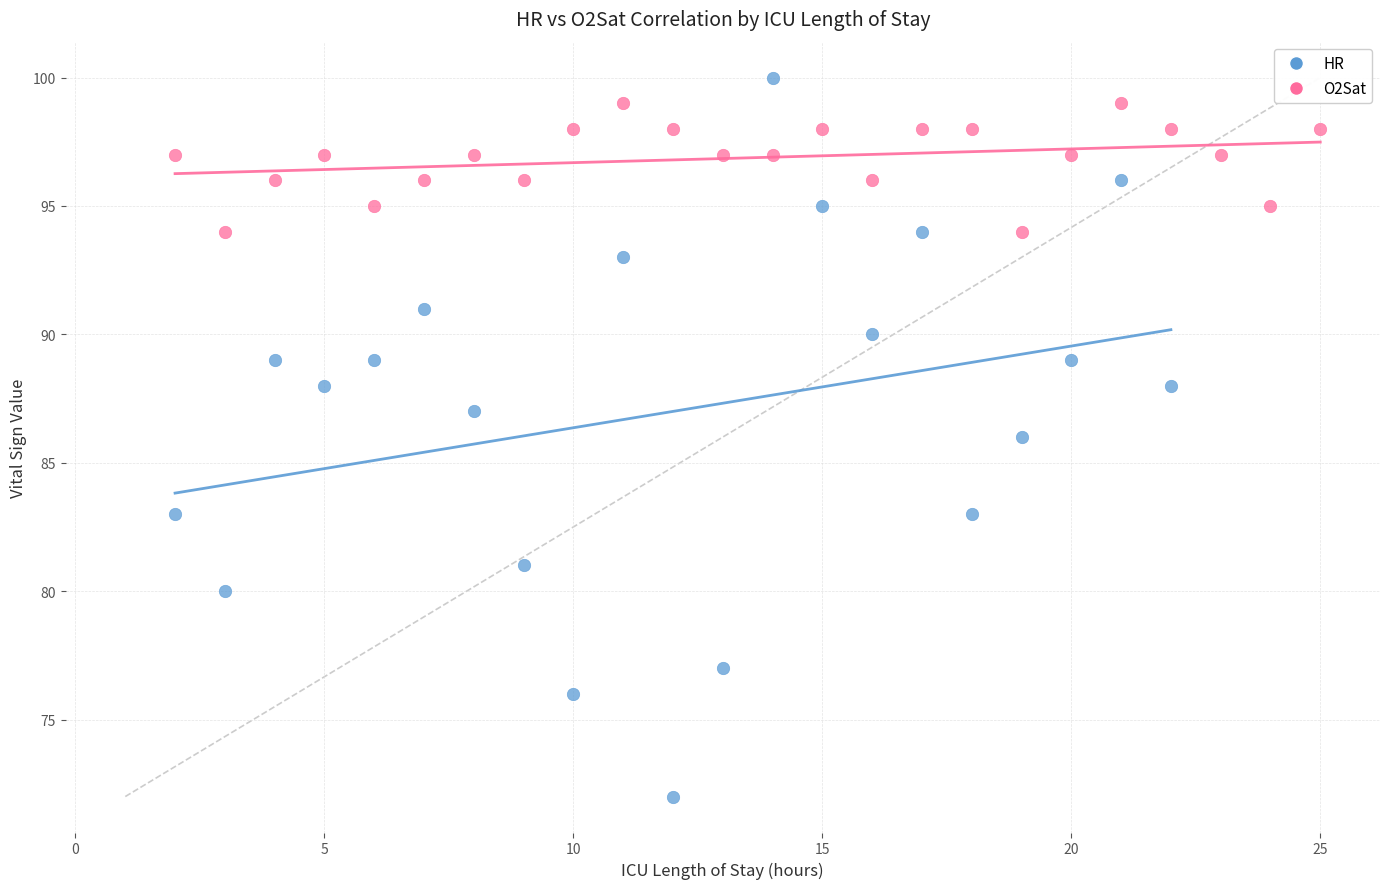

Which series reaches the maximum Y coordinate?

HR